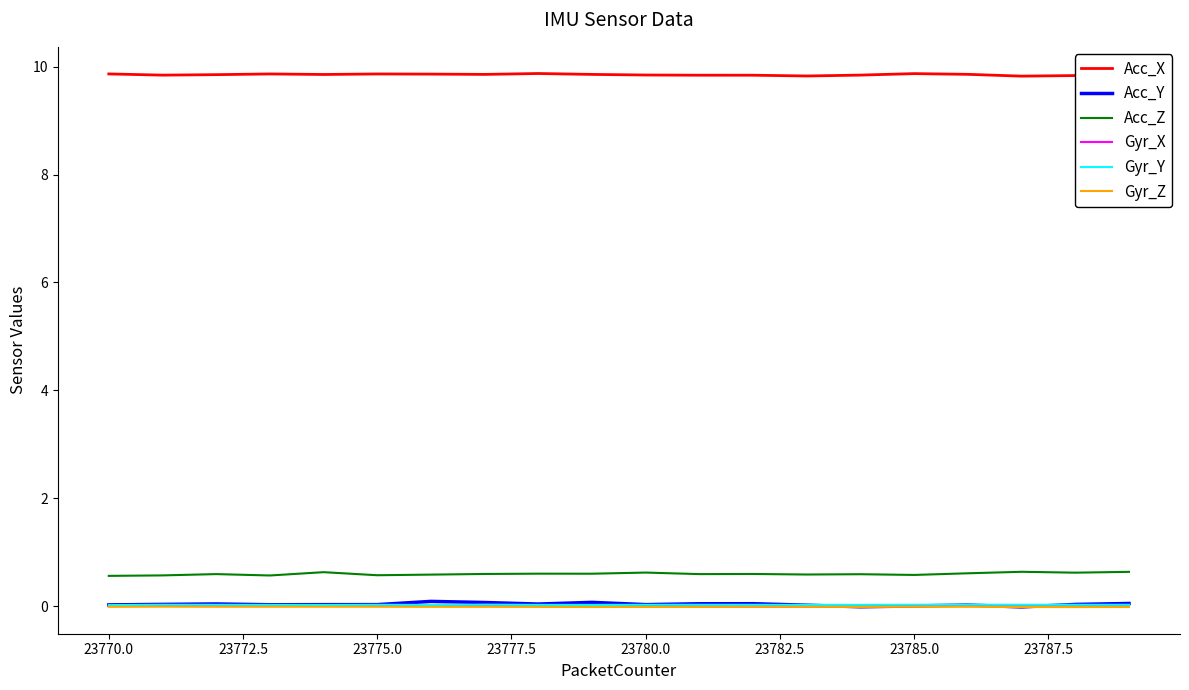

The Acc_Y series shows 0.0 at 23785.0. True or false?

True